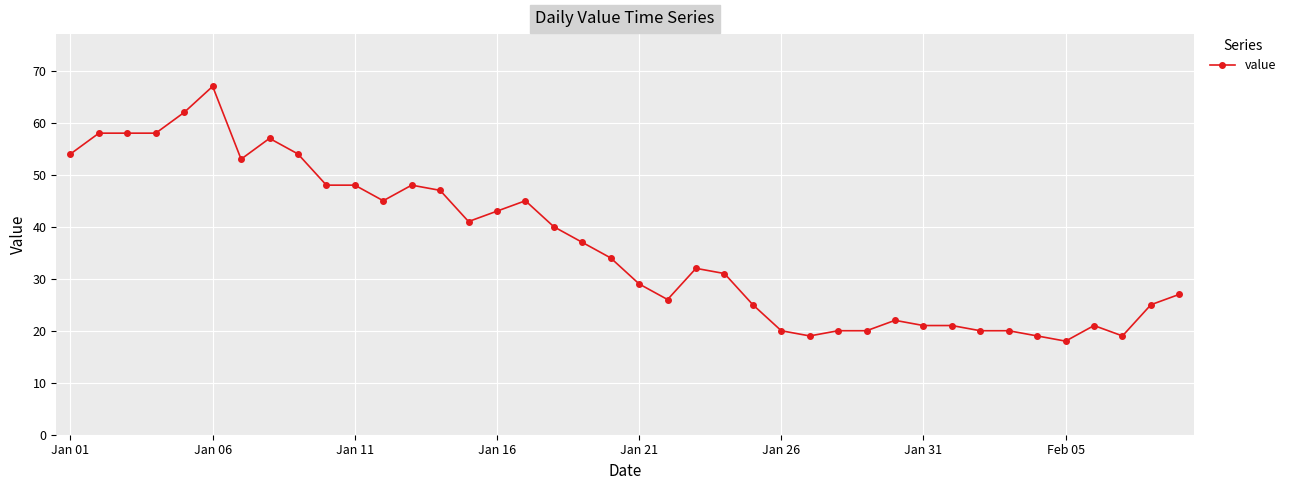

What is the minimum value shown in the chart?

18